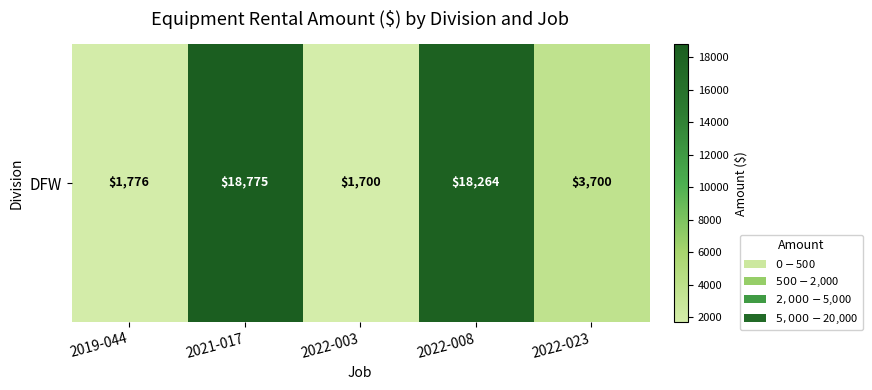

Where is the data nearest to the value 10237?

2022-023